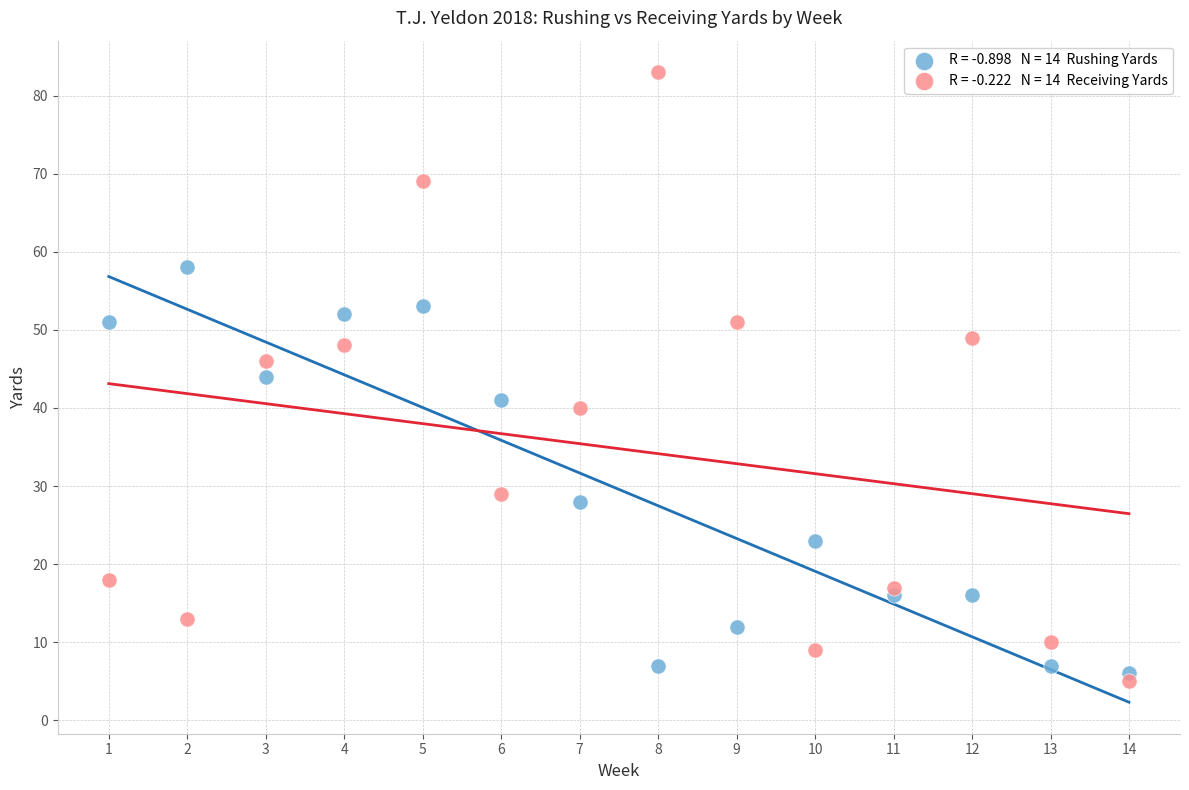

Across all data points, what is the range of X values (max minus min)?

13